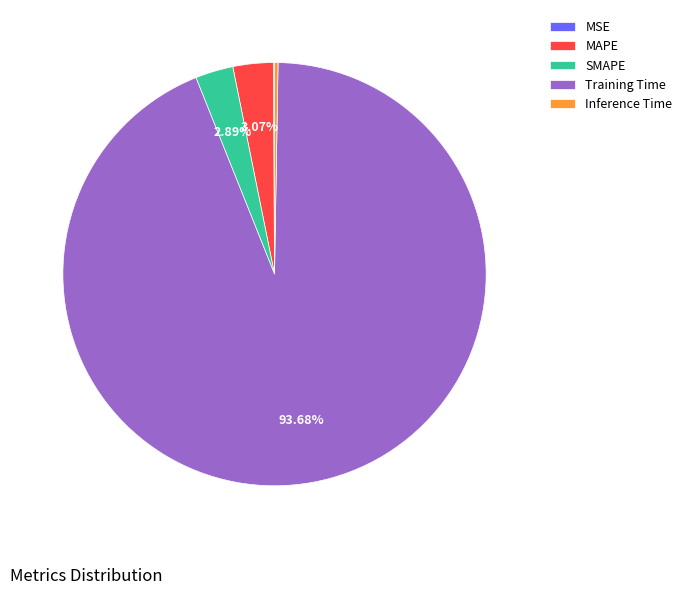

Which slice is the largest?

Training Time